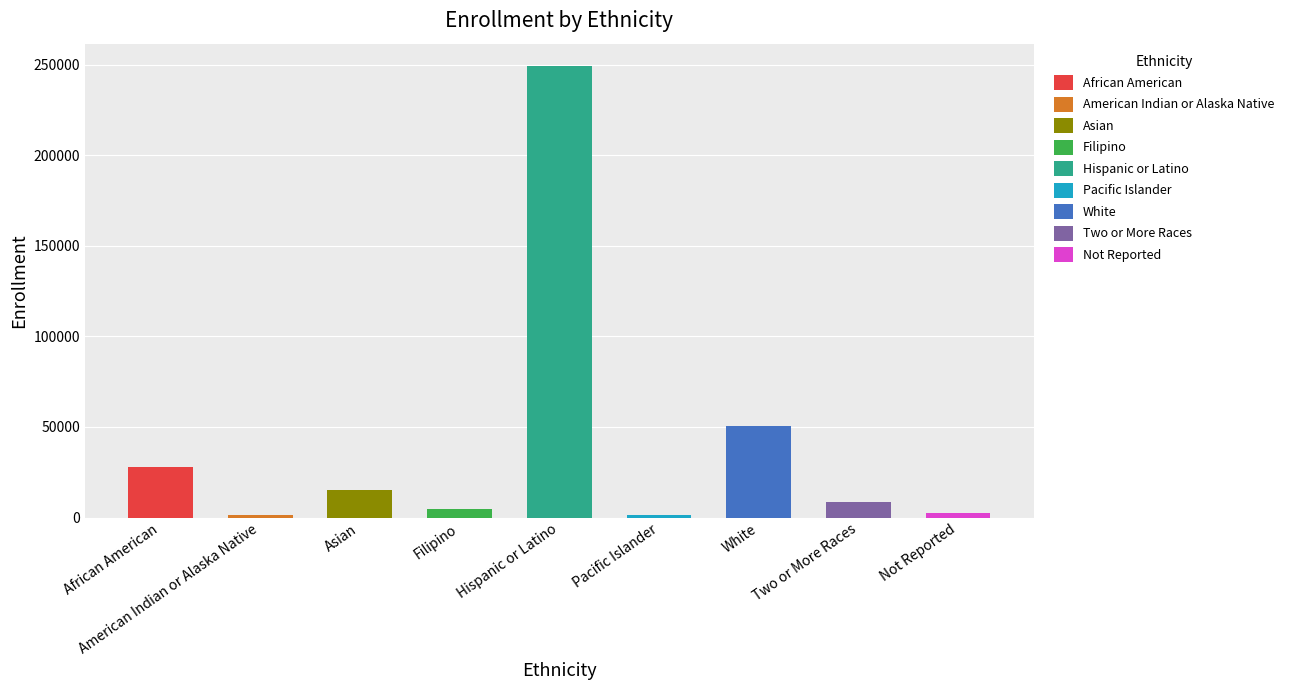

Between Two or More Races and White, which is larger?

White